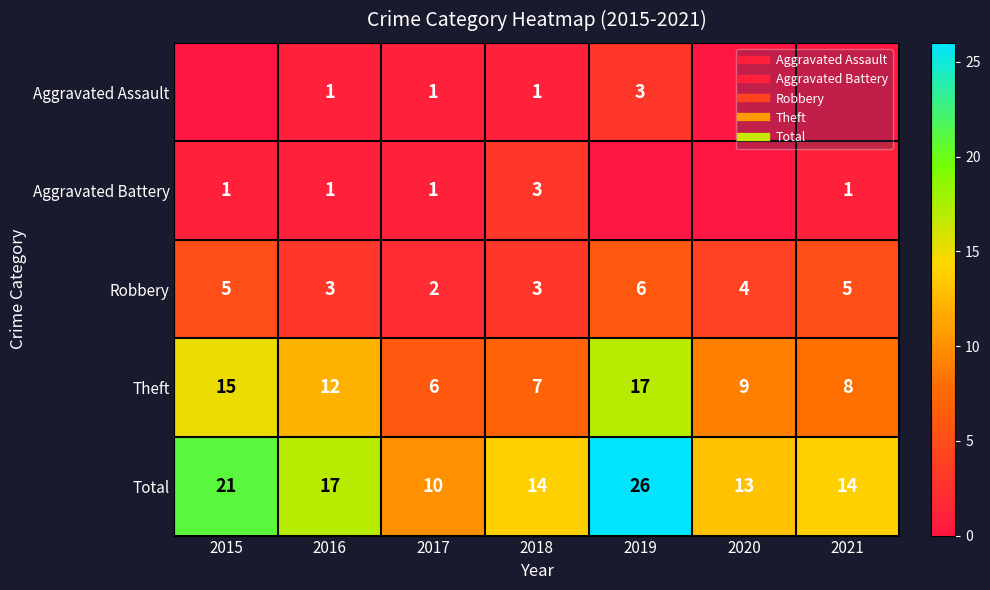

At 2016, list the series in order from smallest to largest.

Aggravated Assault, Aggravated Battery, Robbery, Theft, Total